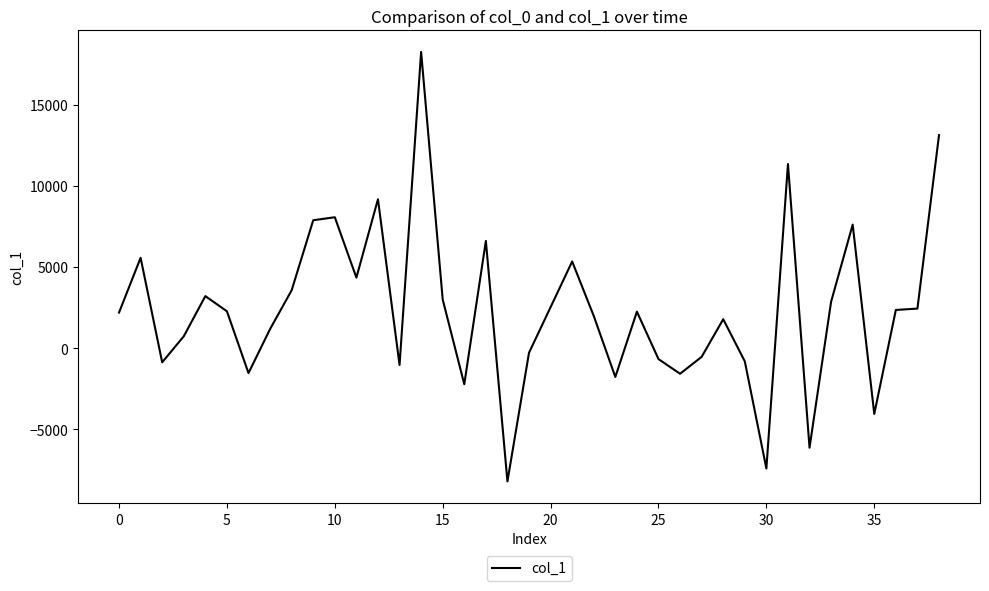

What is the difference between the maximum and minimum values?

26459.6